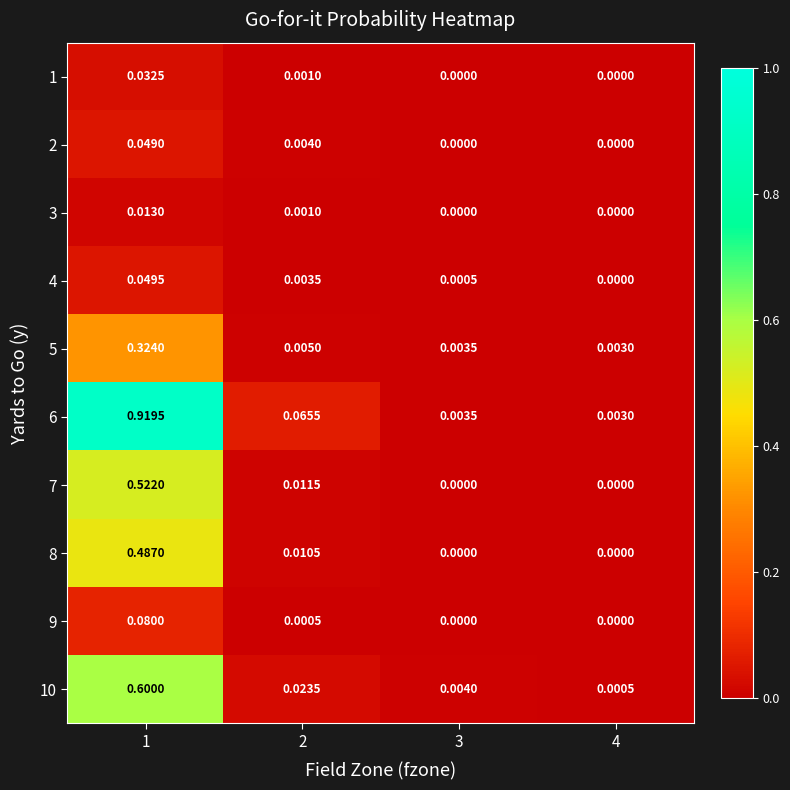

Is the value of 3 at 1 greater than the value of 9 at 1?

No